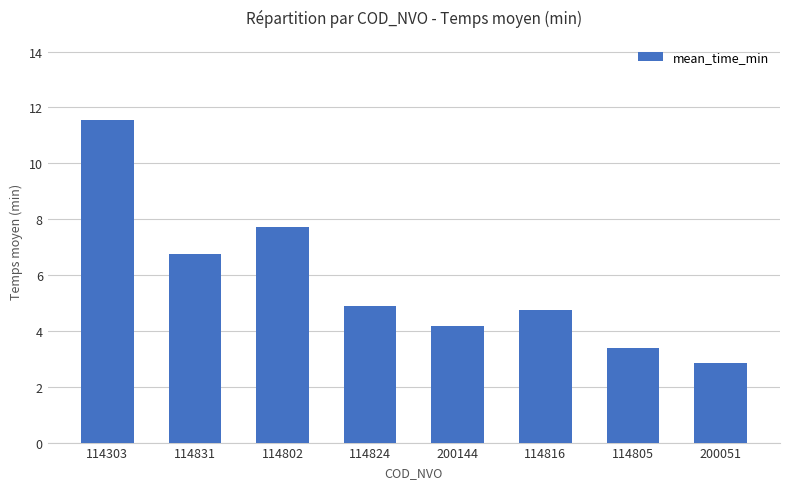

Which label corresponds to the smallest value in the chart?

200051